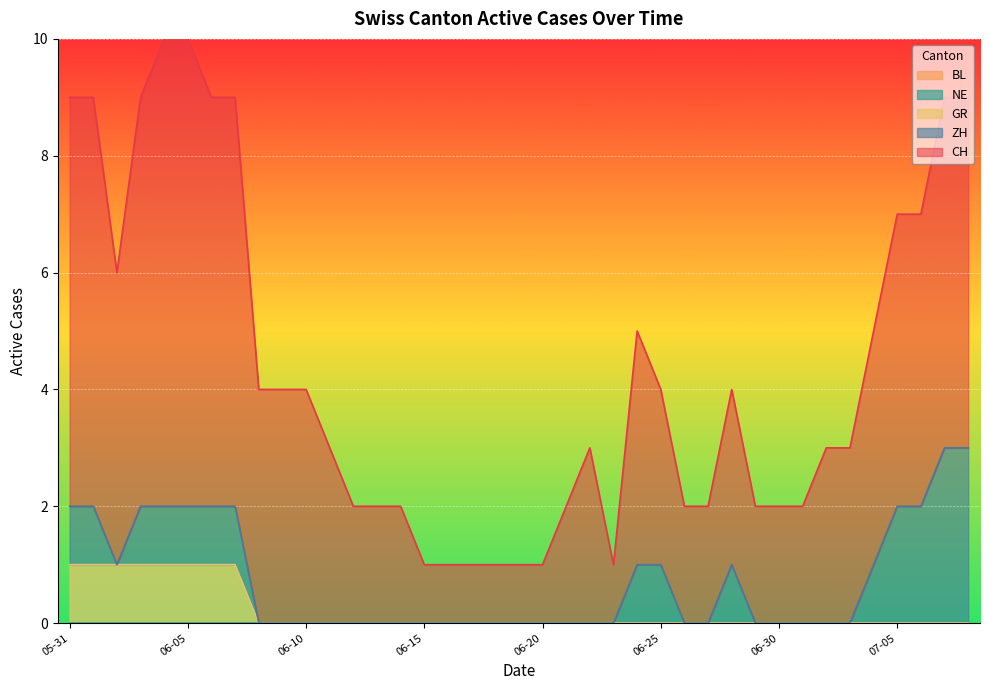

At which label does CH reach its minimum?

2020-06-15